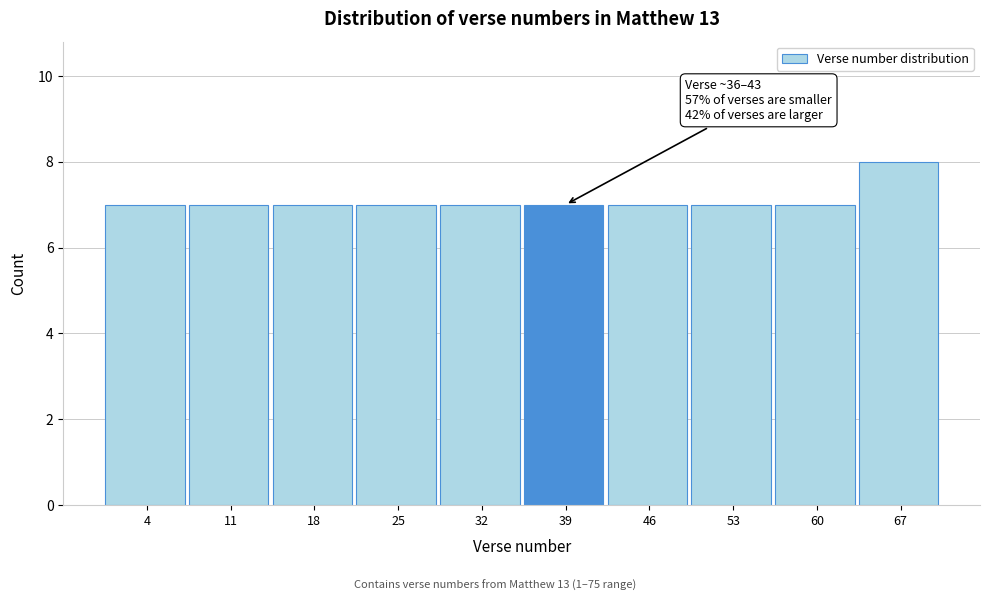

Which range on the x-axis has the tallest bar?

64 to 71